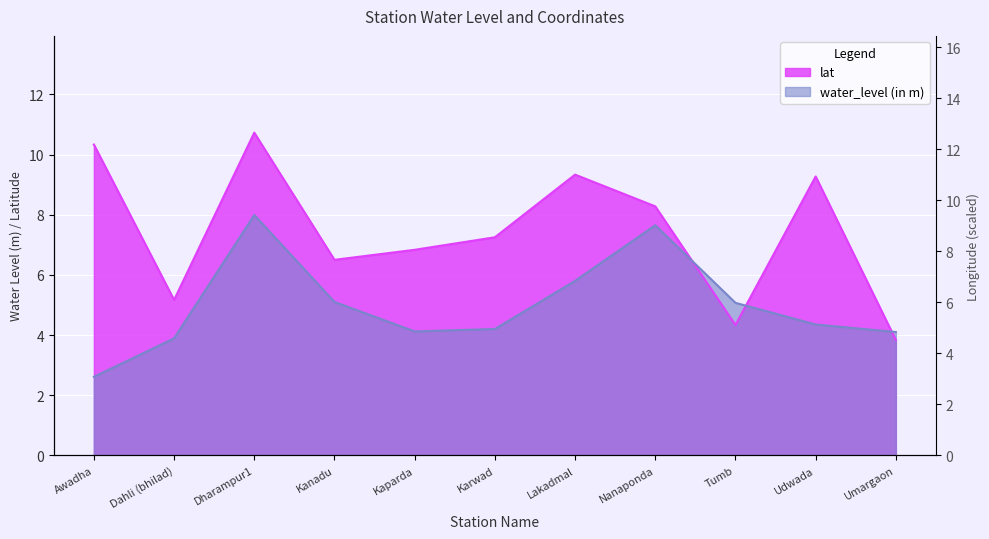

How many intersections are there between lat and water_level (in m)?

3